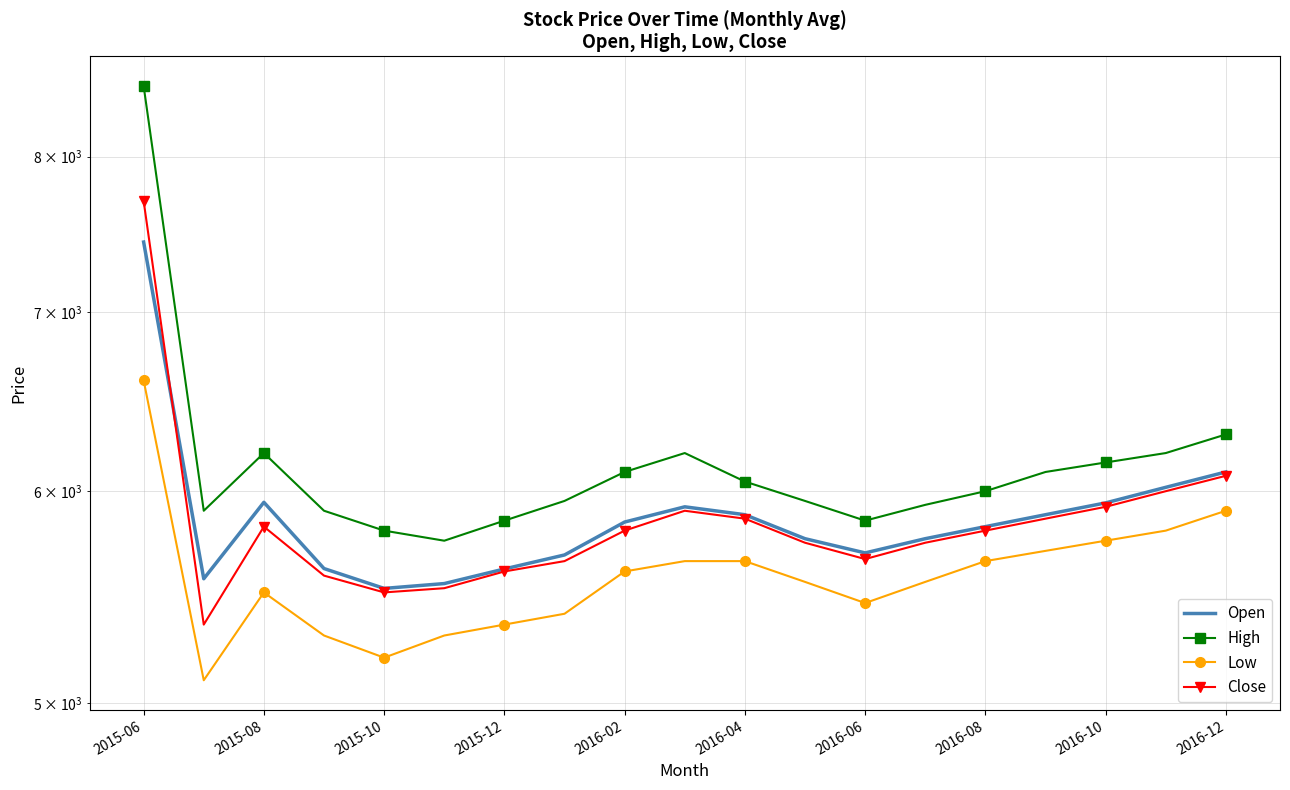

At which label does Open first exceed 5820?

2015-06